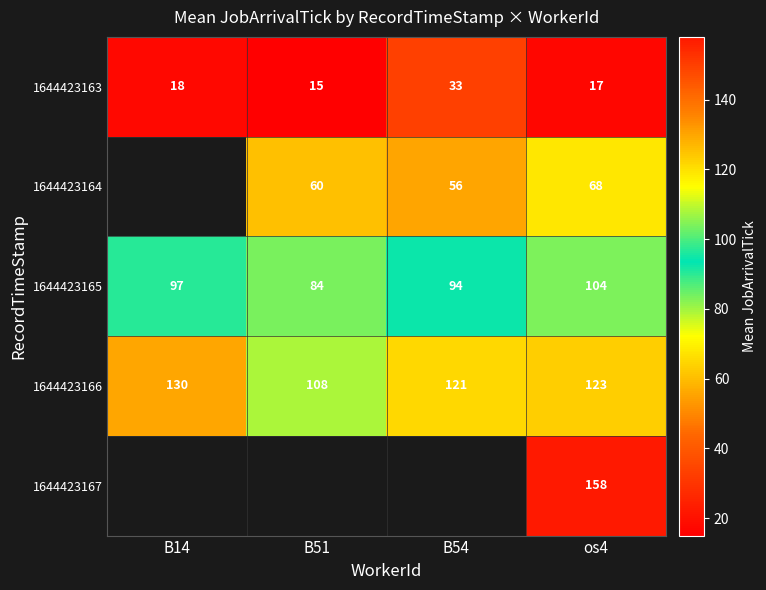

What is the approximate value of 1644423163 at B51?

15.0